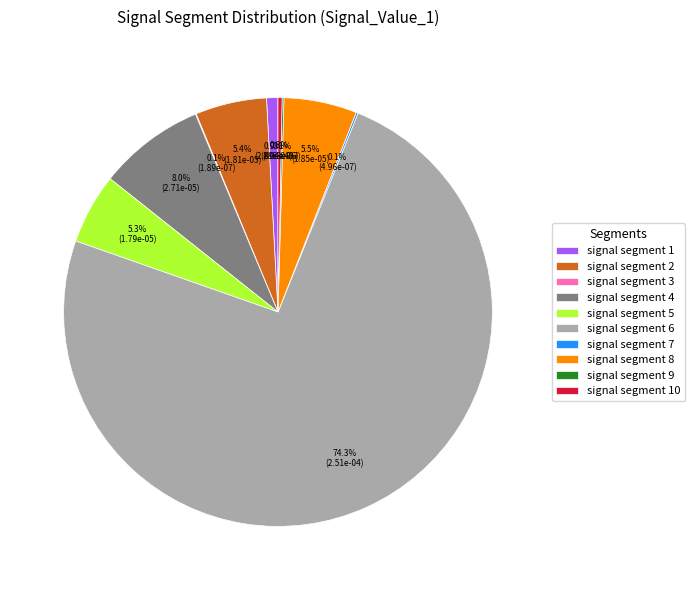

What is the largest slice in the pie chart?

signal segment 6